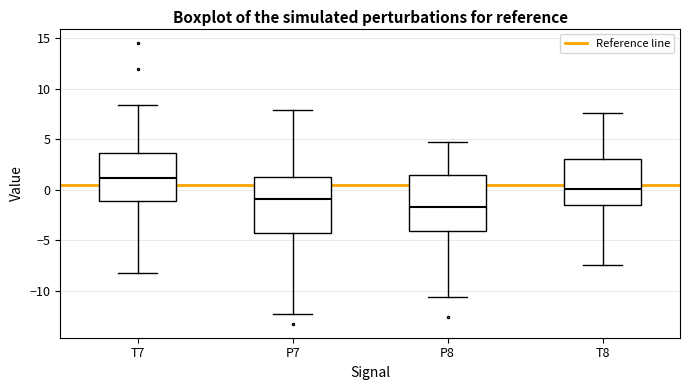

Reading left to right, read every box against the y-axis: the position of its median line, the range the box covers, and the ends of its whiskers. The values are not printed on the chart, so give them approximately, as read against the axis.

T7: median 1.0, box -1.0 to 3.5, whiskers -8.5 to 8.5
P7: median -1.0, box -4.5 to 1.5, whiskers -12.5 to 8.0
P8: median -1.5, box -4.0 to 1.5, whiskers -10.5 to 5.0
T8: median 0.0, box -1.5 to 3.0, whiskers -7.5 to 7.5